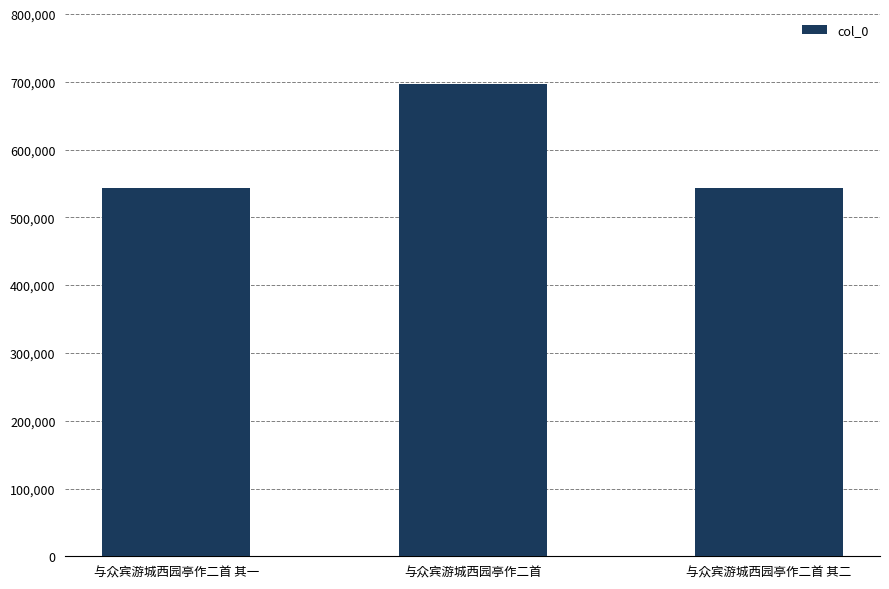

Which has a higher value, 与众宾游城西园亭作二首 or 与众宾游城西园亭作二首 其二?

与众宾游城西园亭作二首